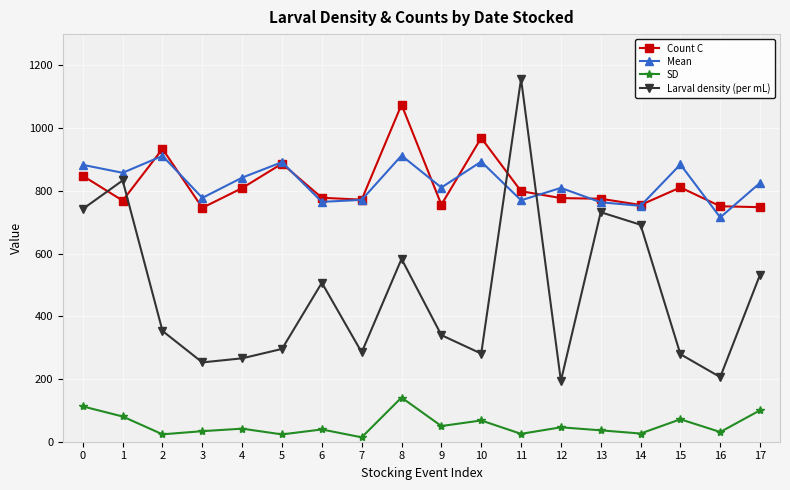

How many intersections are there between Mean and Larval density (per mL)?

2